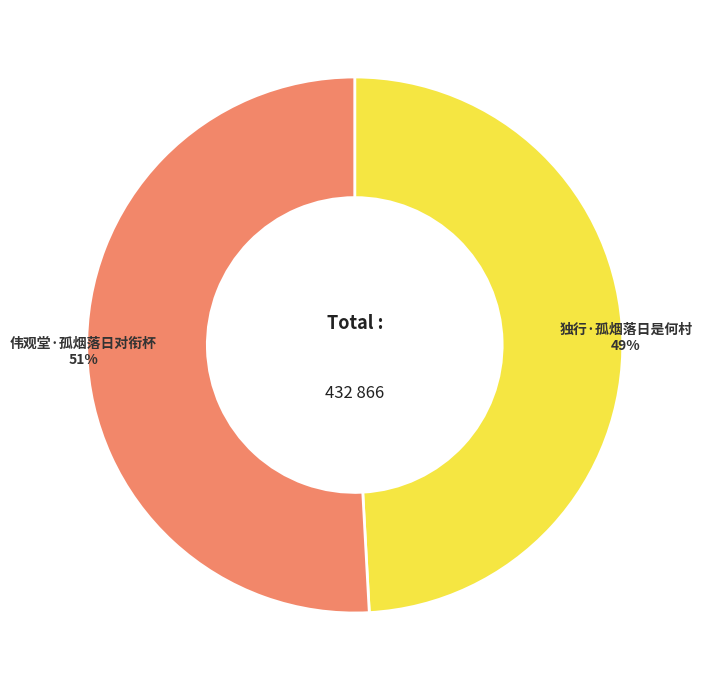

To the nearest percent, what is the difference between the 伟观堂·孤烟落日对衔杯 and 独行·孤烟落日是何村 slice percentages?

2%